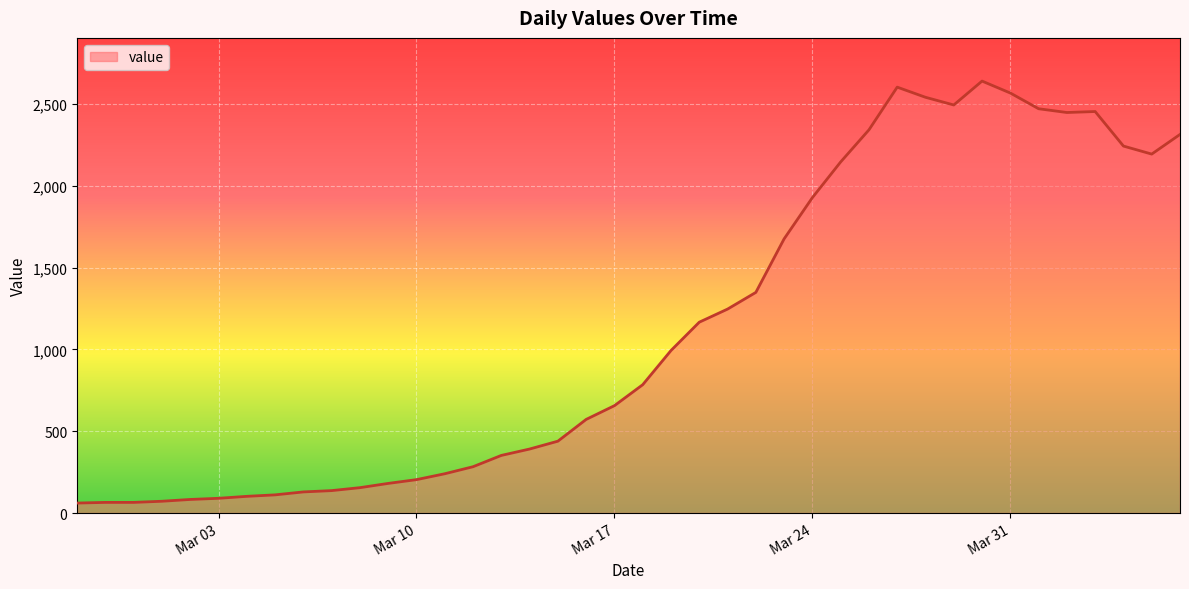

What is the greatest value displayed?

2639